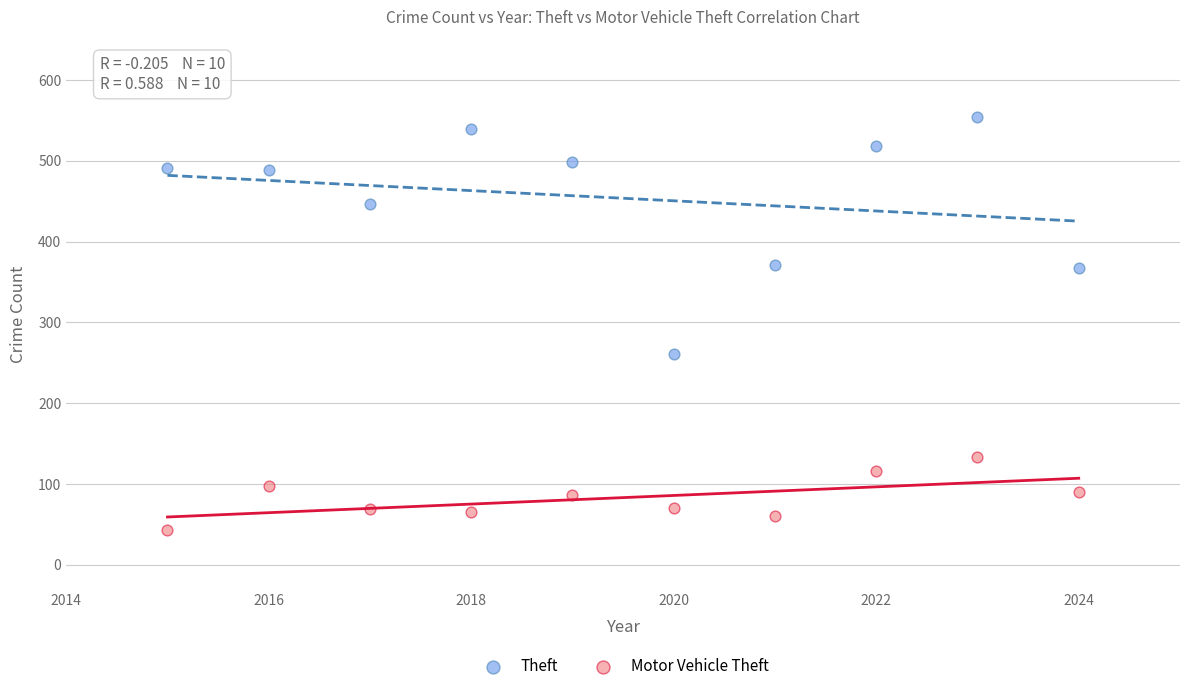

Across all series, what Y value is closest to 298?

261